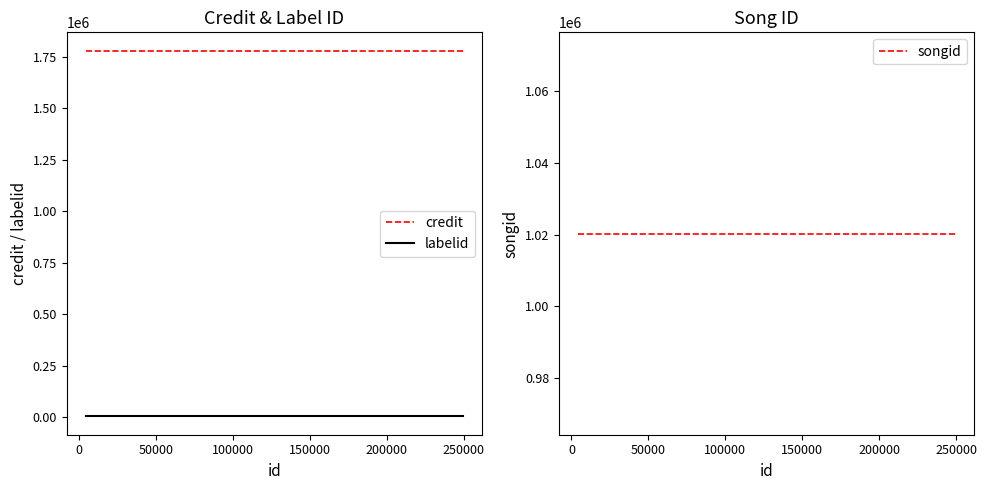

How many data points does each series have?

4